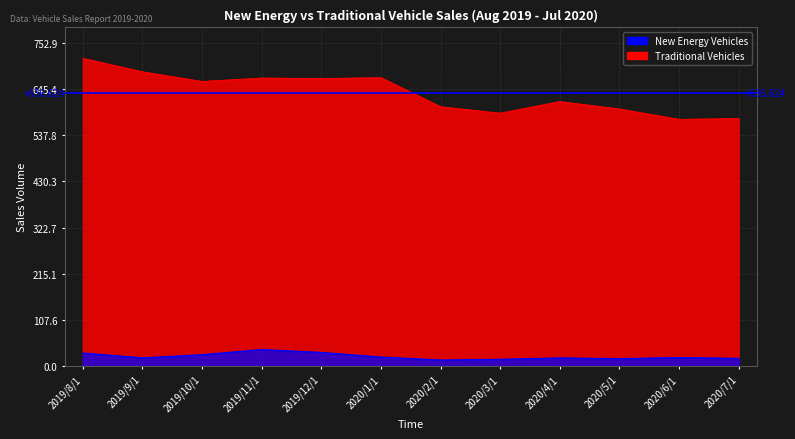

What is the difference between the maximum and second lowest values in the New Energy Vehicles series?

22.7